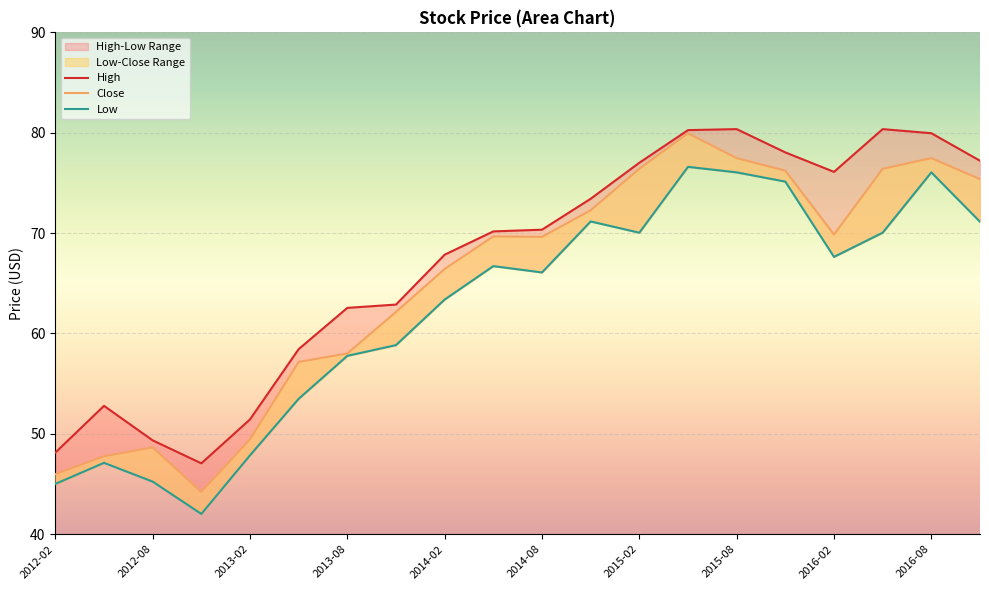

What is the approximate value of Close at 2014-02?

66.4